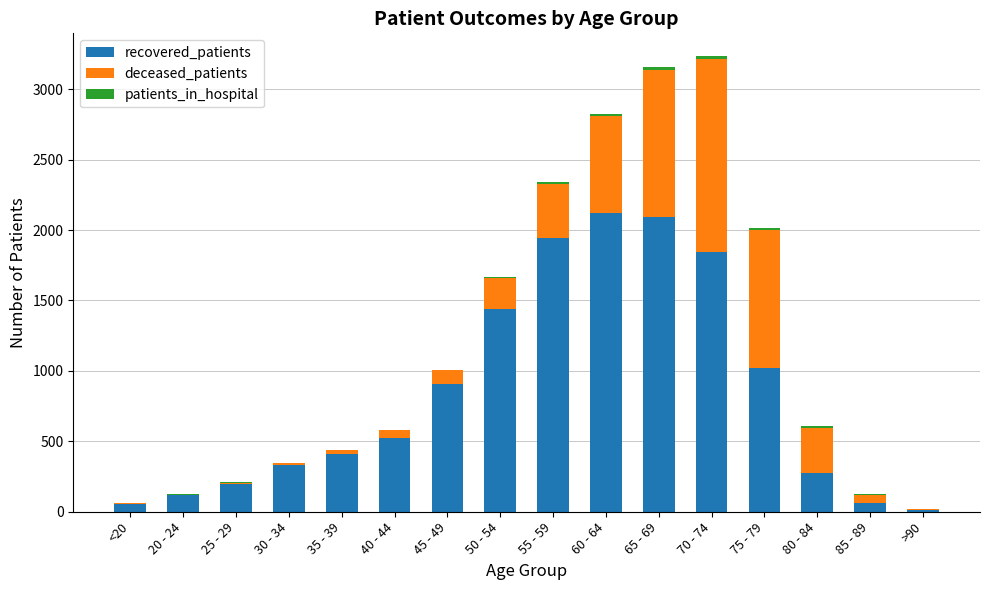

The recovered_patients series shows 860 at 50 - 54. True or false?

False